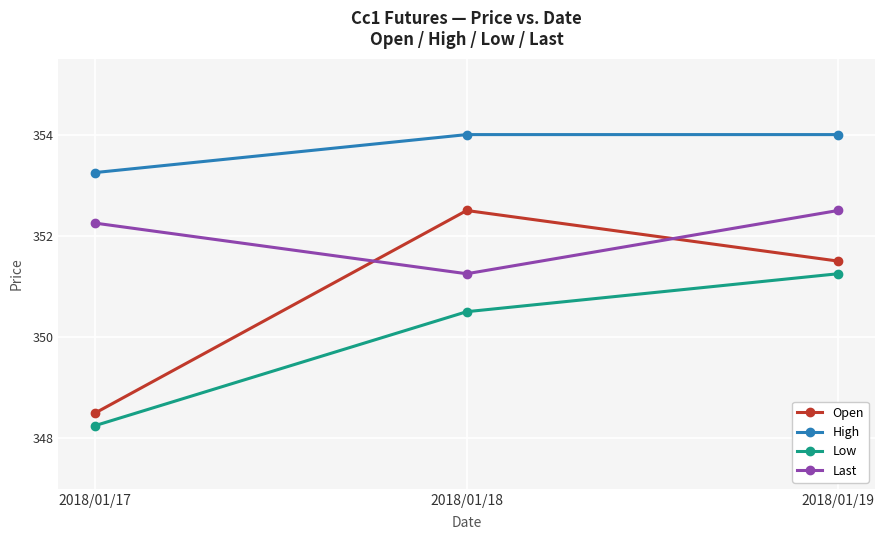

Which label corresponds to the smallest value in the chart?

2018/01/17